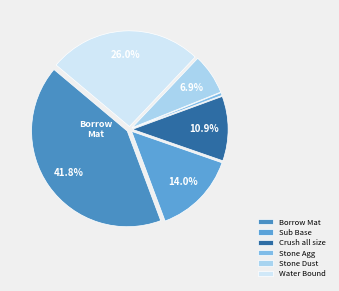

To the nearest percent, what percentage of the pie is Crush all size?

11%